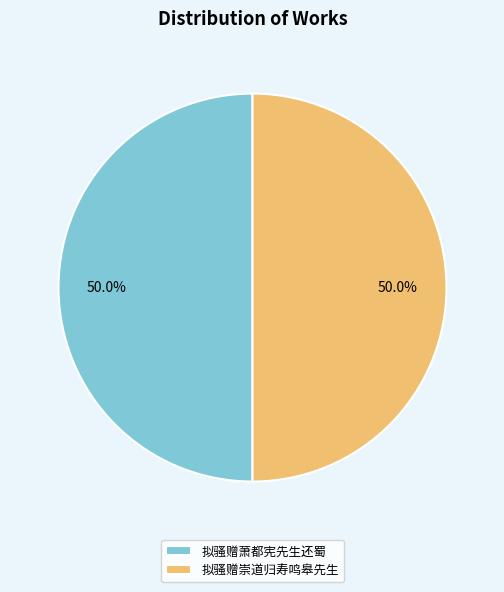

To the nearest percent, what is the combined percentage of 拟骚赠萧都宪先生还蜀 and 拟骚赠崇道归寿鸣皋先生?

100%